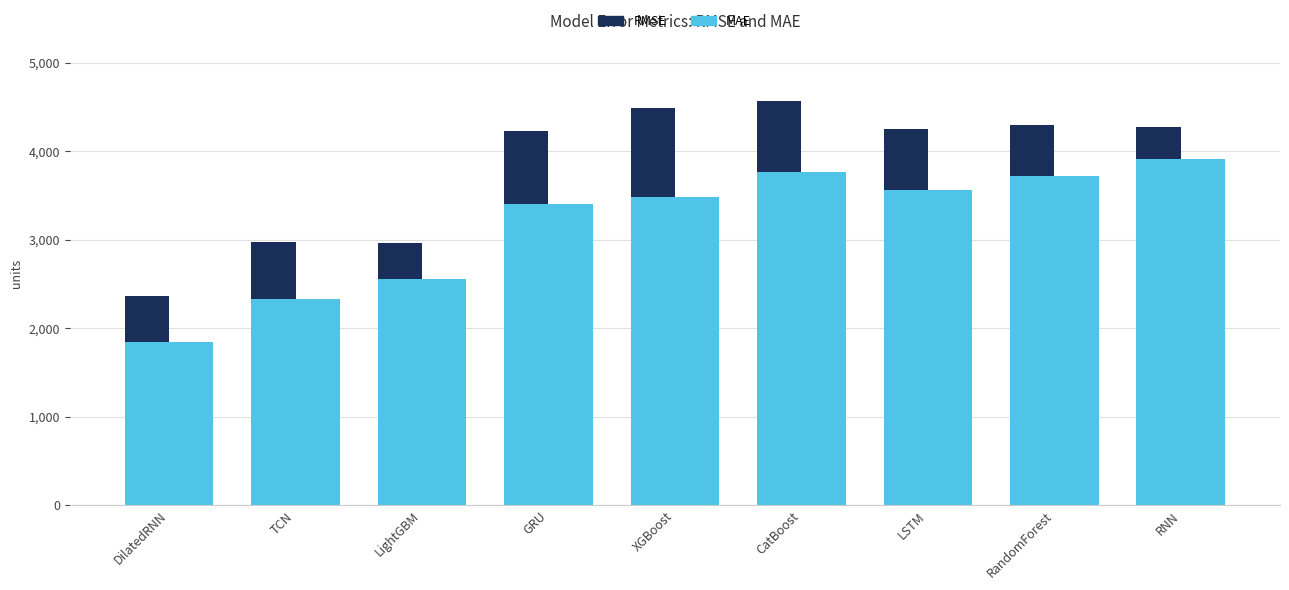

How many groups of bars are there?

9